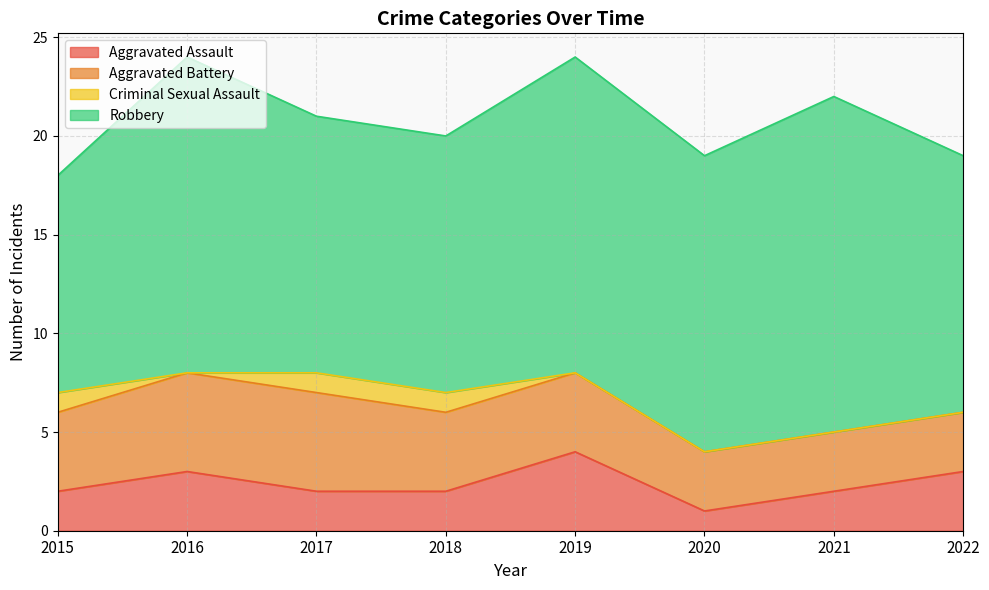

Reading left to right, what are all the values shown in this chart?

Aggravated Assault: 2015=2	2016=3	2017=2	2018=2	2019=4	2020=1	2021=2	2022=3
Aggravated Battery: 2015=4	2016=5	2017=5	2018=4	2019=4	2020=3	2021=3	2022=3
Criminal Sexual Assault: 2015=1	2016=0	2017=1	2018=1	2019=0	2020=0	2021=0	2022=0
Robbery: 2015=11	2016=16	2017=13	2018=13	2019=16	2020=15	2021=17	2022=13